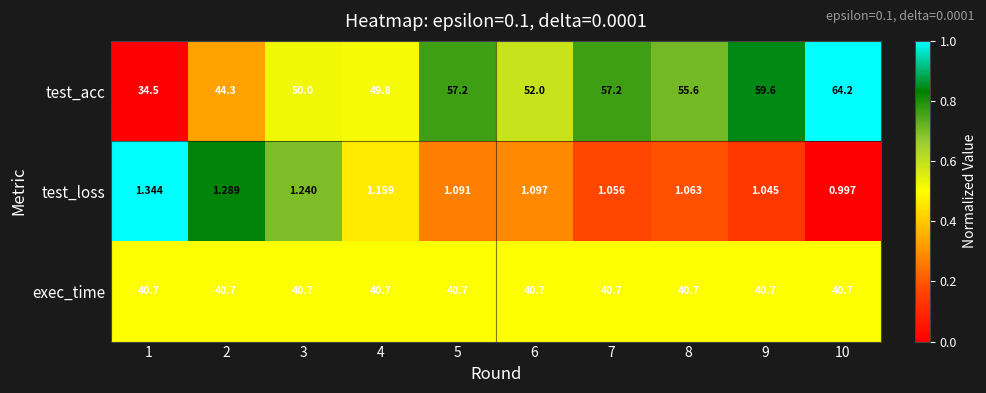

Between 1 and 10, which series saw the biggest shift?

test_acc